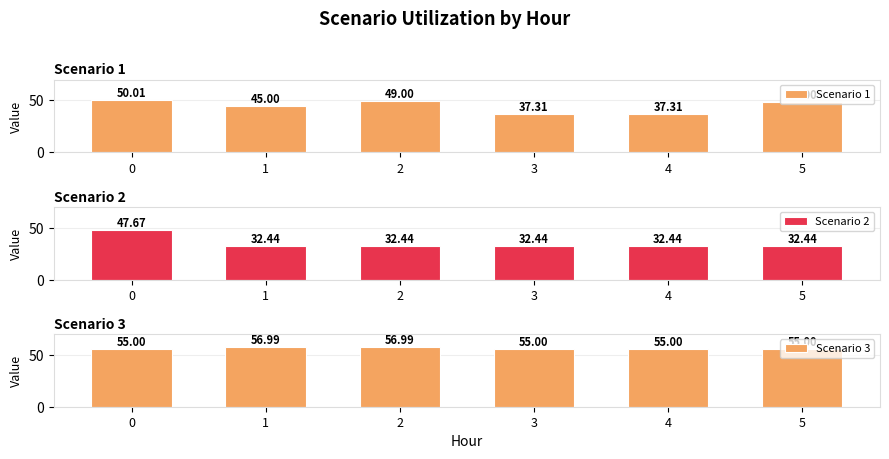

Are the bars horizontal?

No